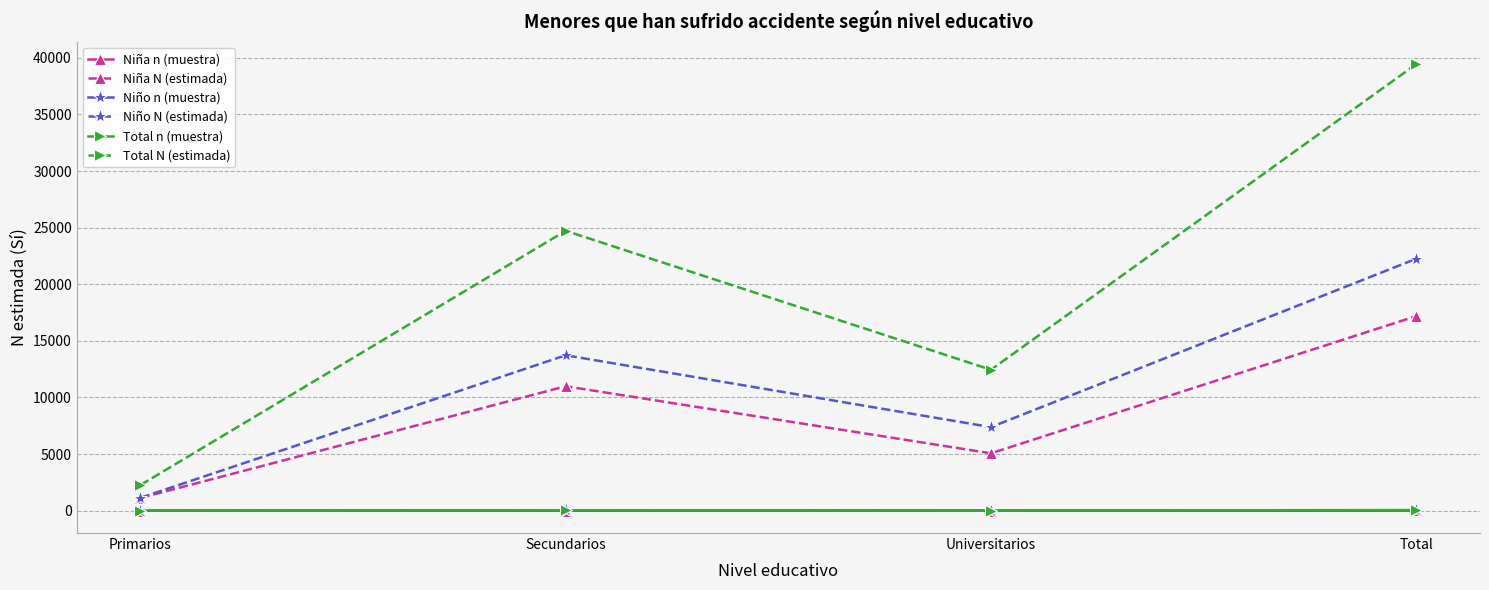

True or false: Niña N (estimada) has more than 1 interior local peaks.

False